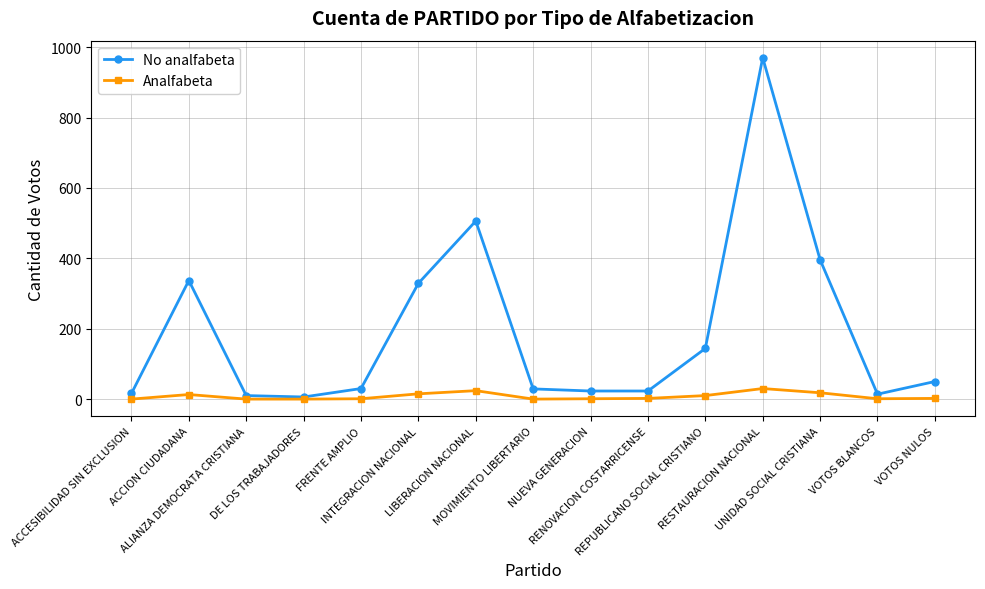

List the series in order of their peak value, lowest first.

Analfabeta, No analfabeta